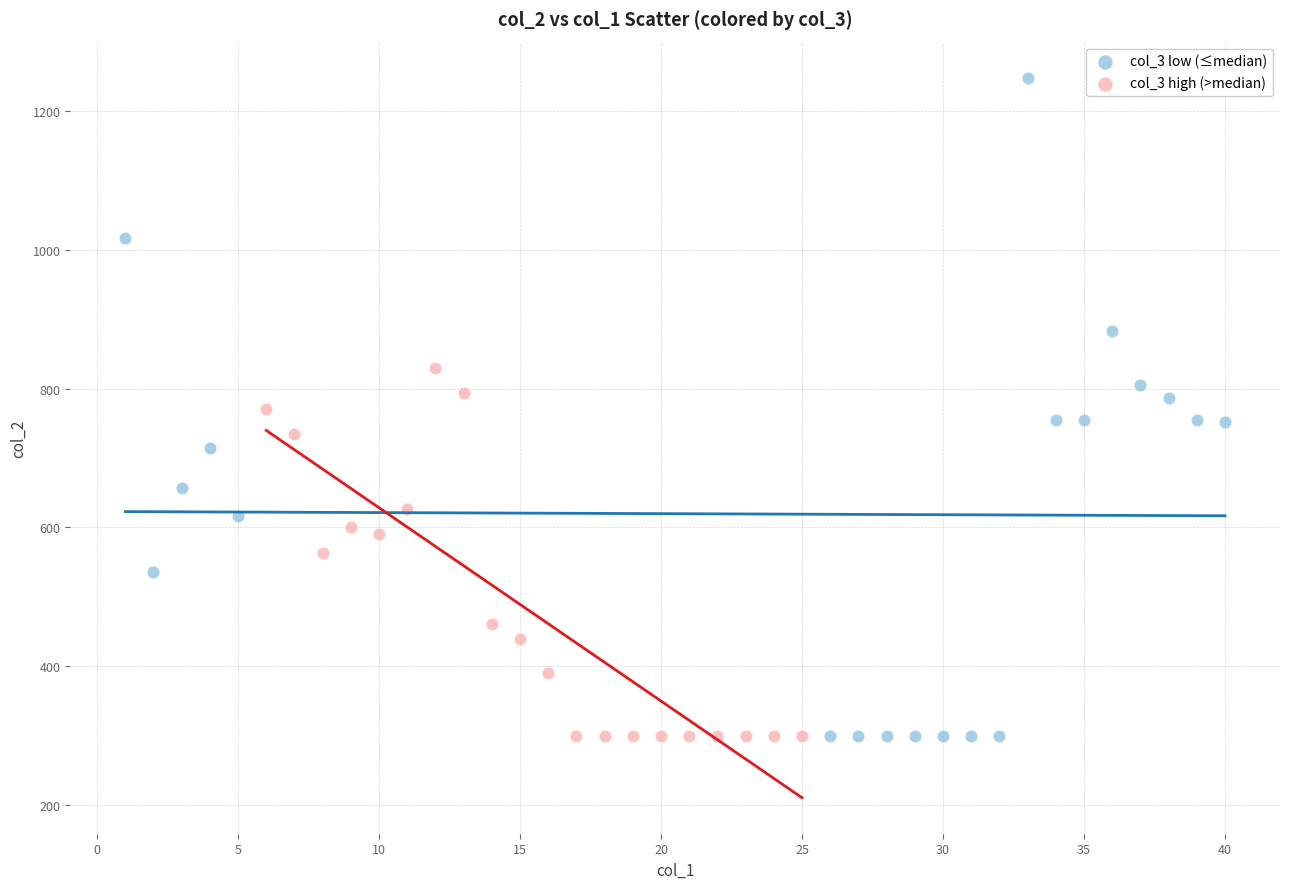

Which series reaches the maximum Y coordinate?

col_3 low (≤median)